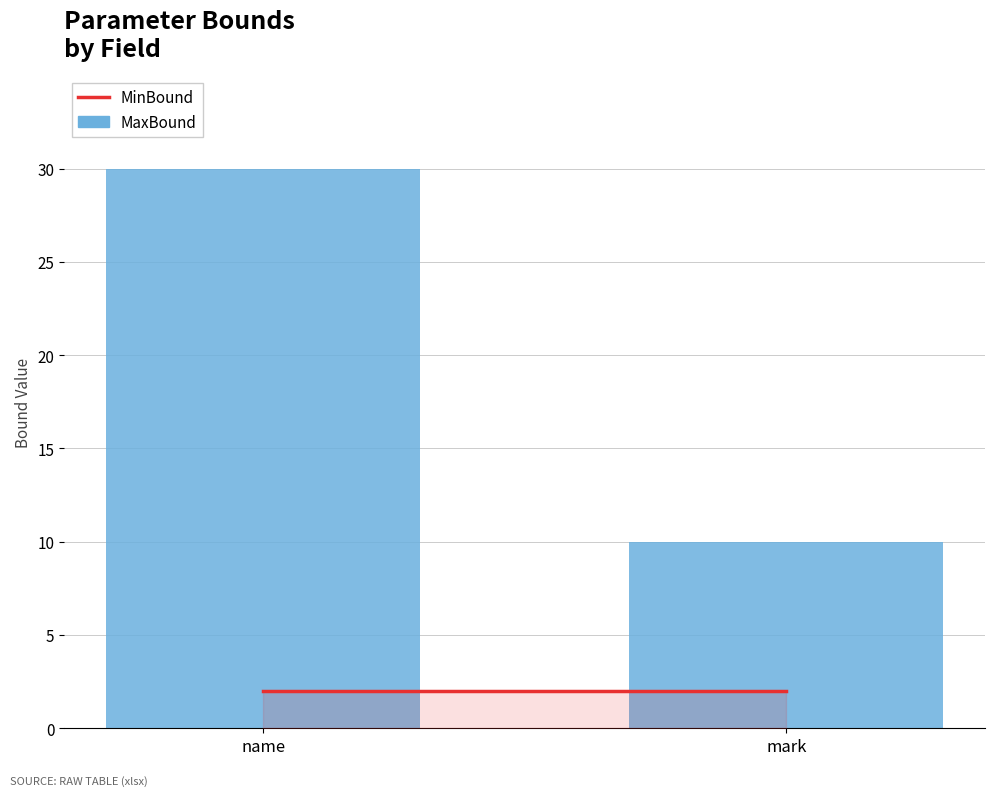

Read the value at name.

30